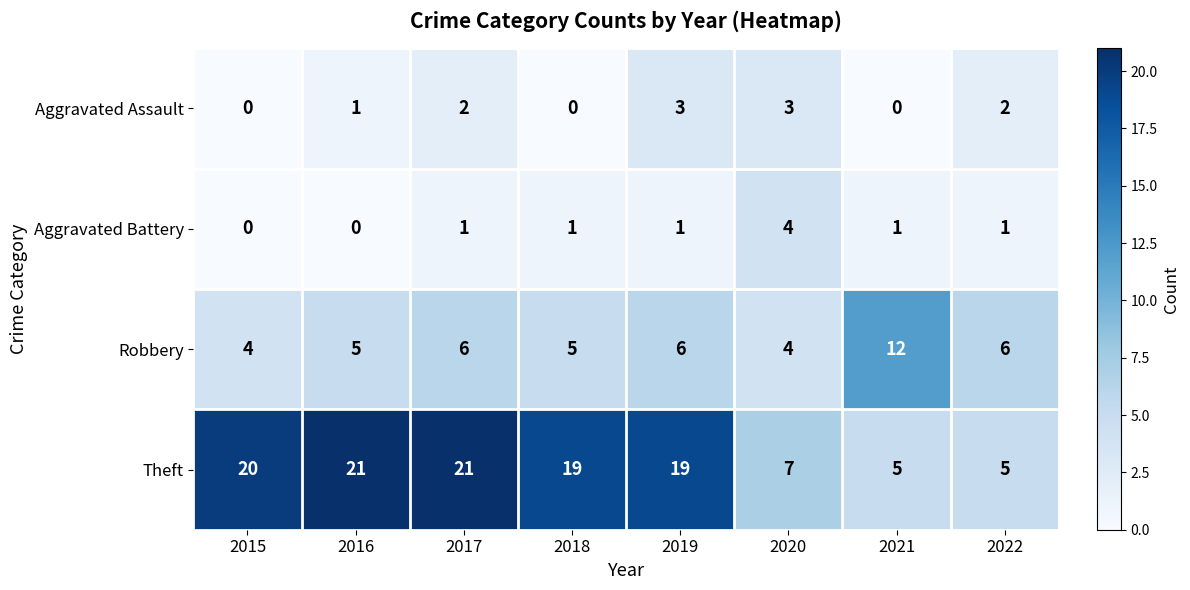

At which category is the sum across all series the highest?

2017